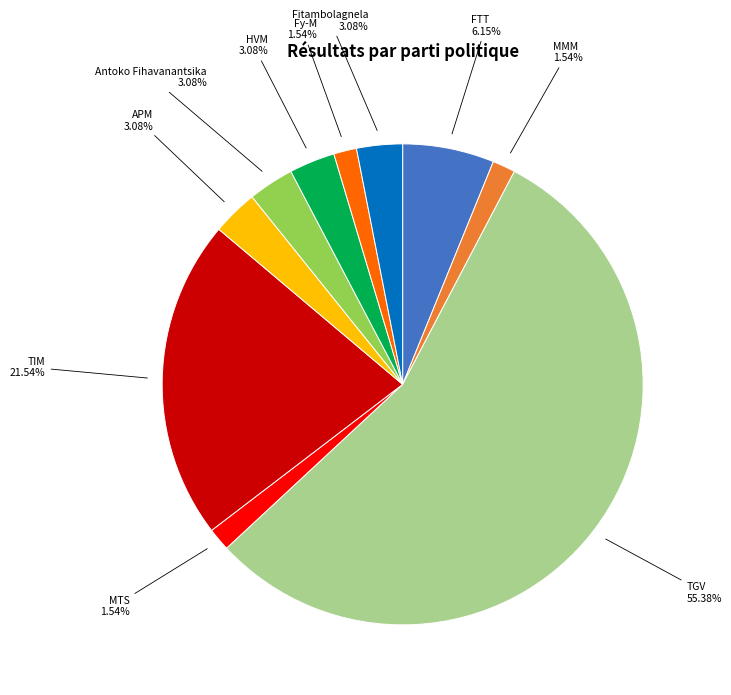

Is there any slice that represents more than half of the pie?

Yes